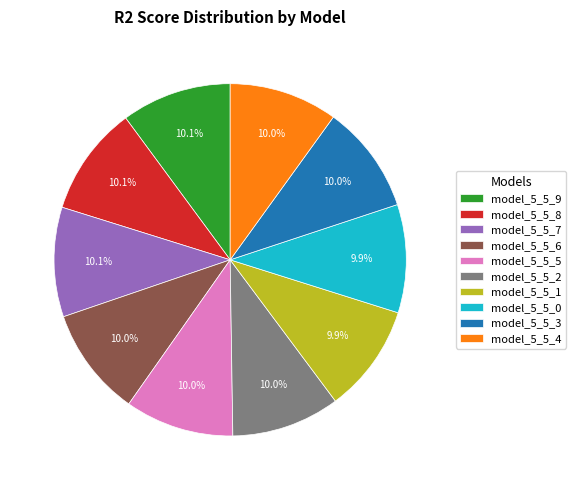

How many slices are in this pie chart?

10